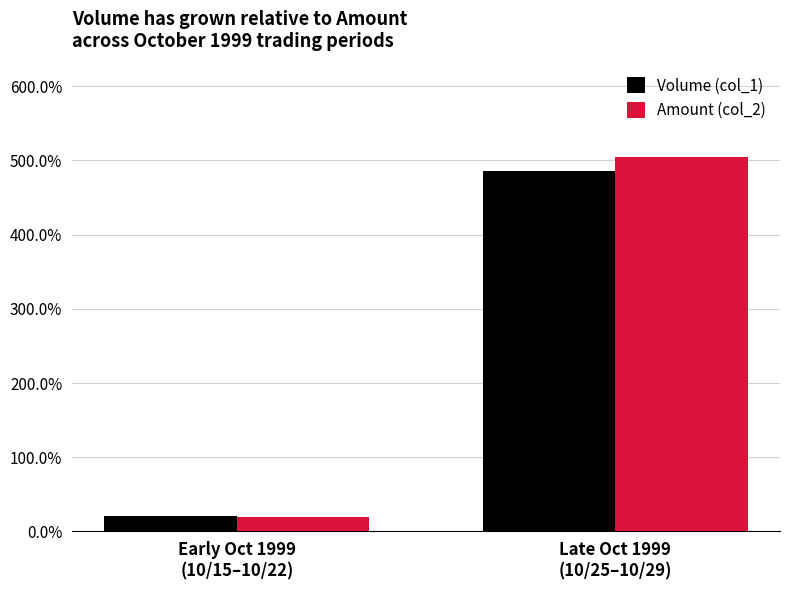

The value of Volume (col_1) at Late Oct 1999
(10/25–10/29) is 485.3. True or false?

True